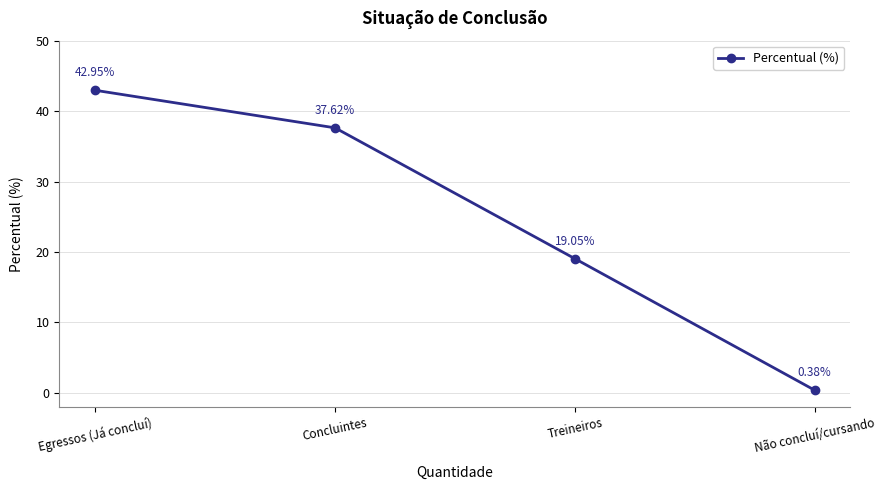

What is the label of the 2nd point from the left?

Concluintes